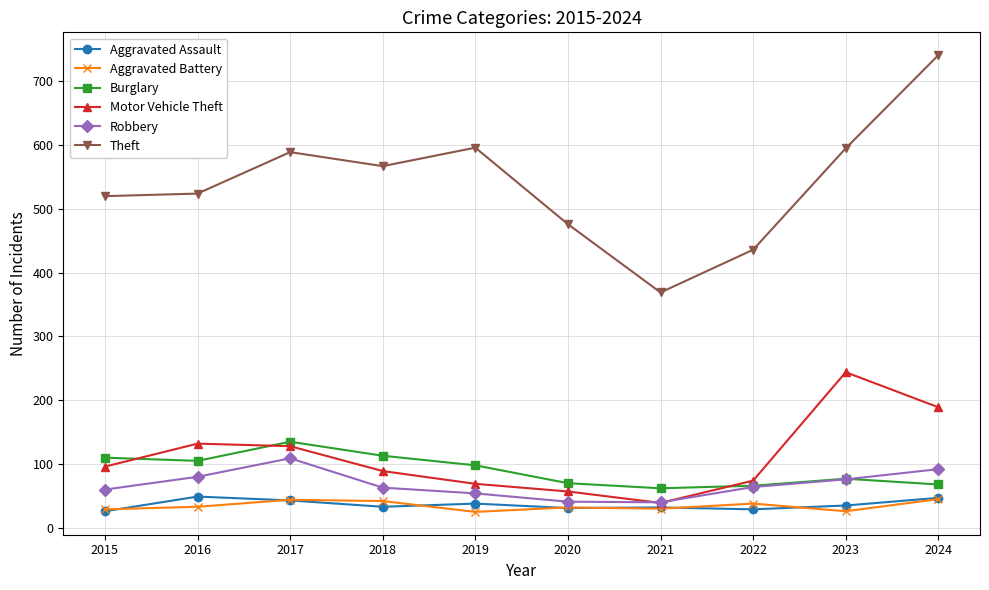

What is the maximum value shown in the chart?

741